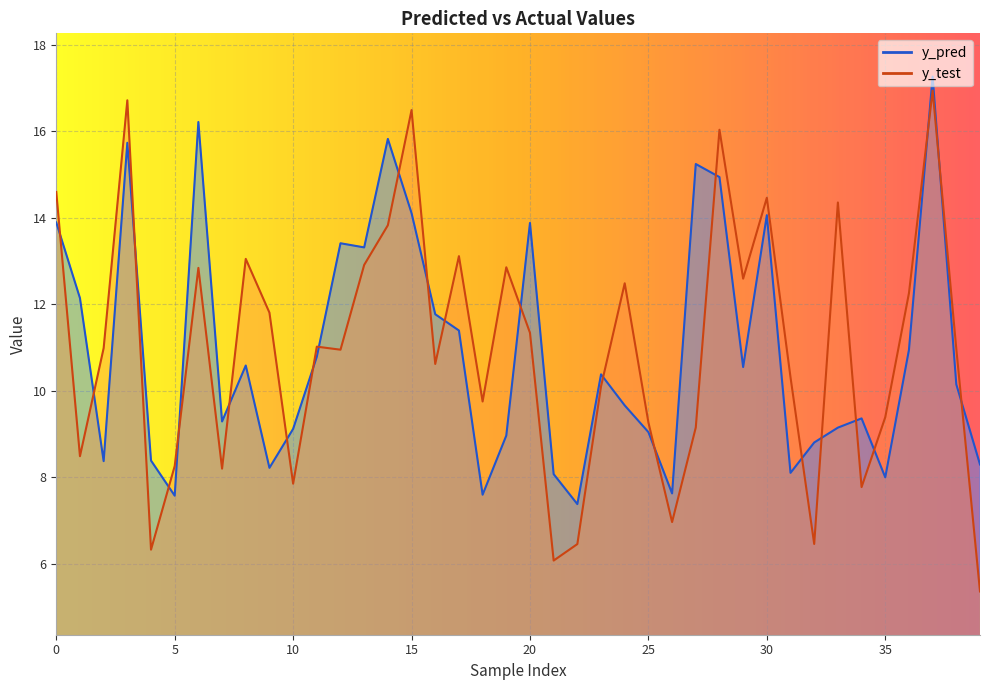

Which series changed the most between 4 and 8?

y_test